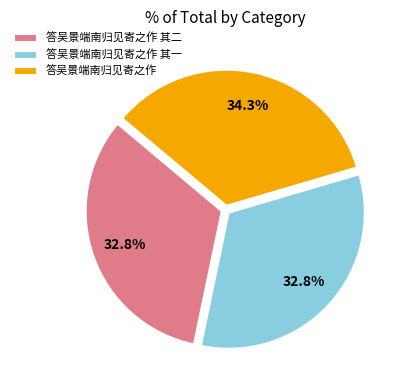

Does 答吴景端南归见寄之作 其一 represent more than half of the total?

No